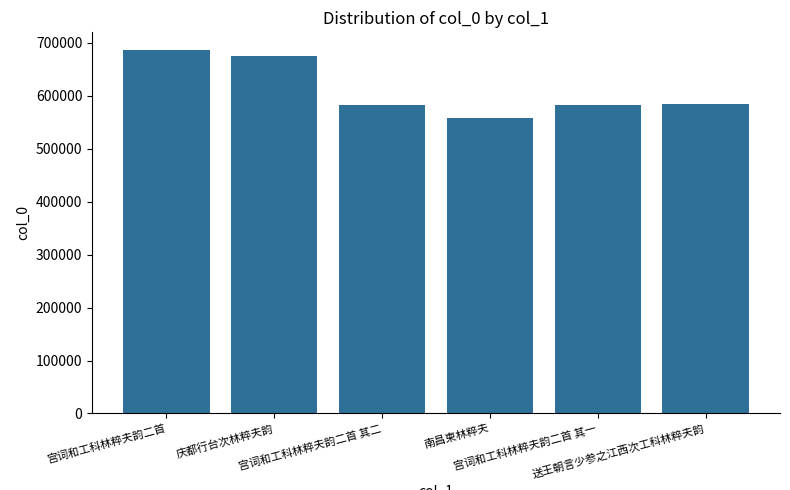

Approximately how many times larger is the value at 宫词和工科林粹夫韵二首 compared to 庆都行台次林粹夫韵?

1.0